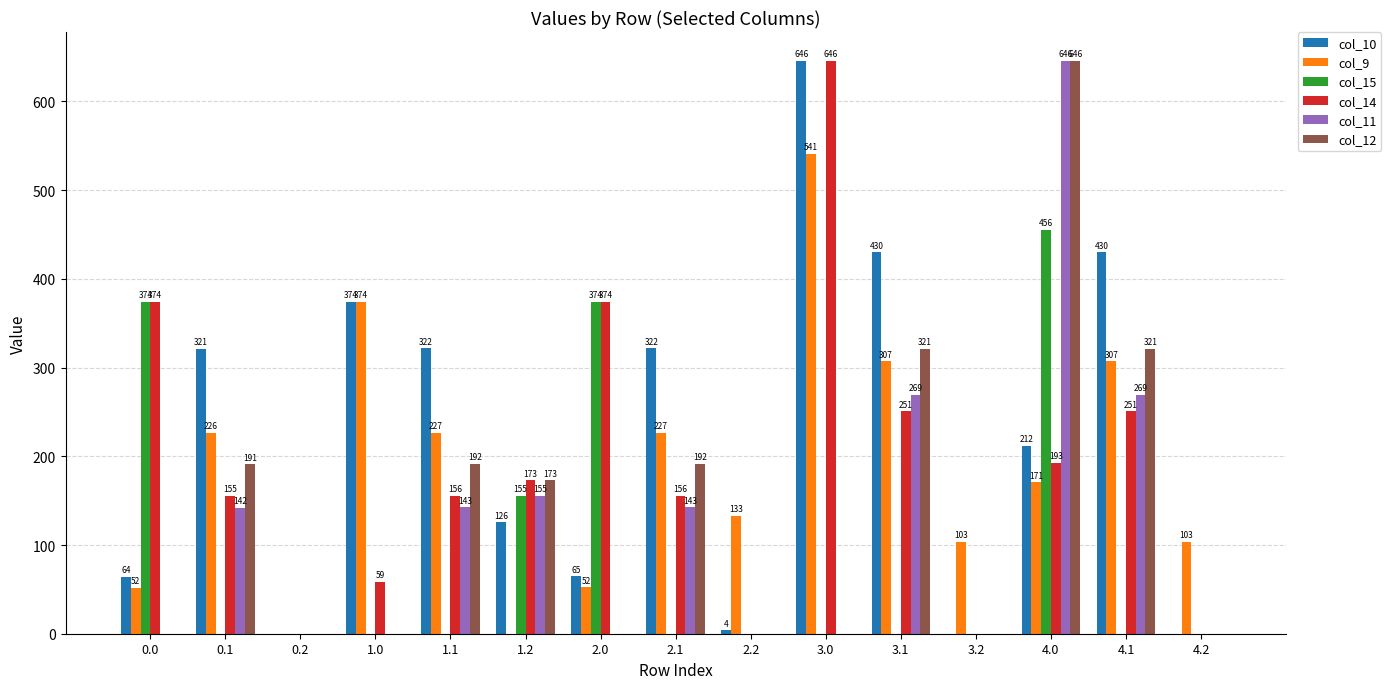

The col_14 series shows 155.6 at 2.1. True or false?

True